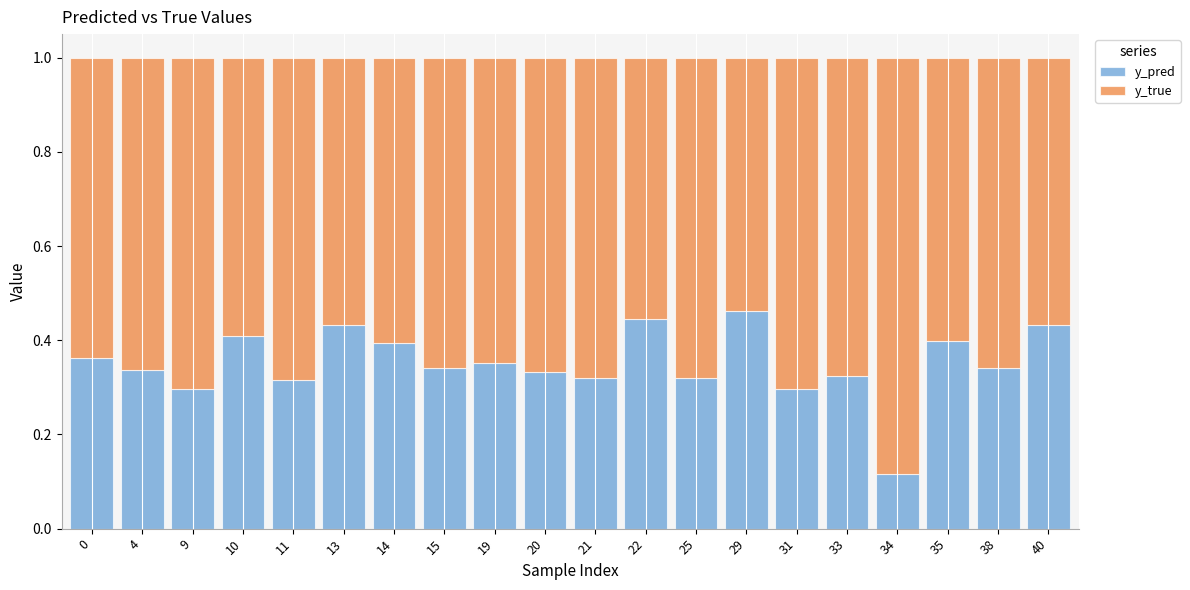

What is the total value across all series at 15?

1.0